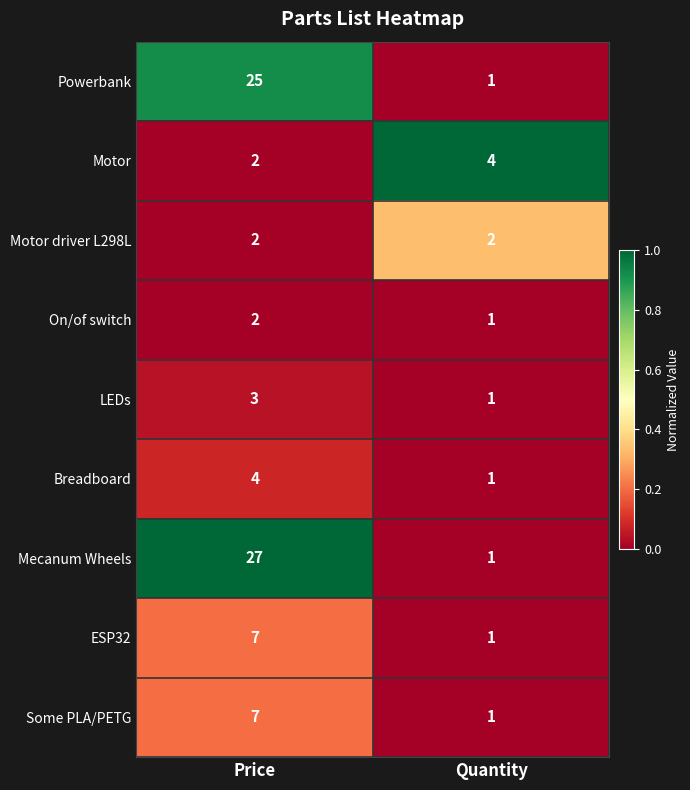

What is the difference between the highest and lowest values at Price?

25